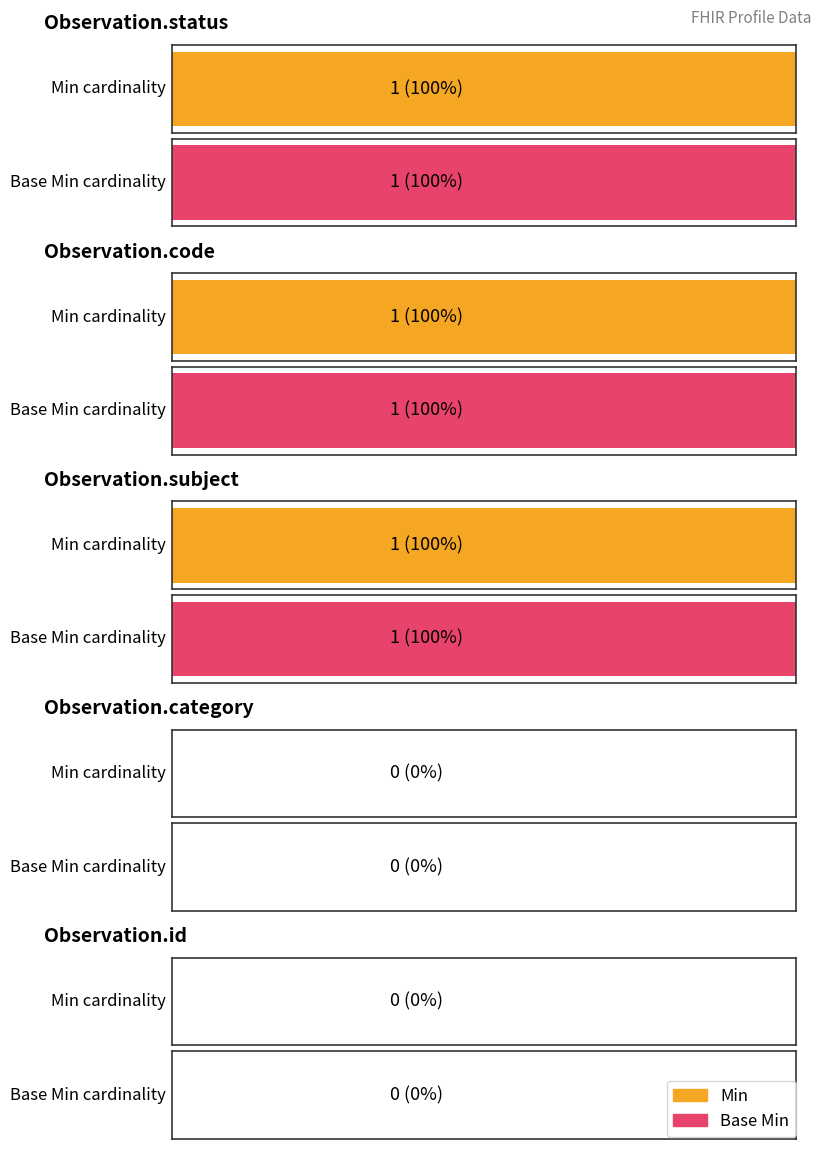

At which category is the sum across all series the highest?

Observation.status